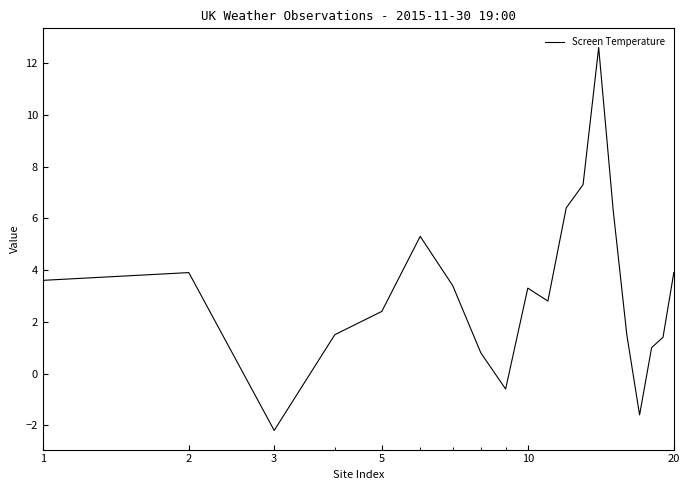

What is the sum of all values?

63.0